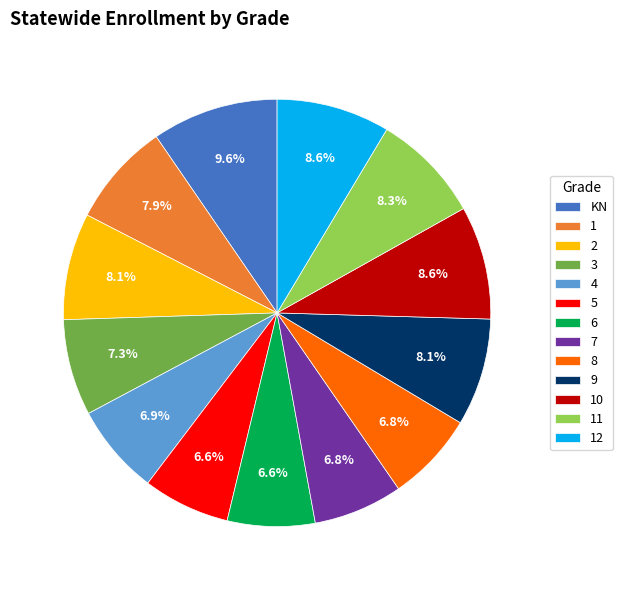

How many segments does this pie chart have?

13